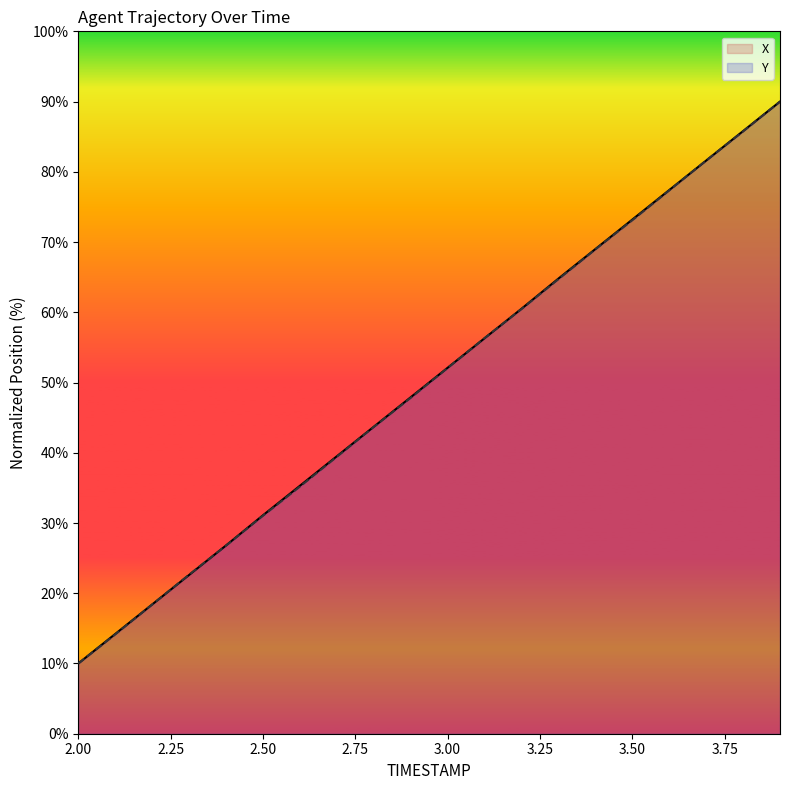

Does the chart display data point markers on the line(s)?

No